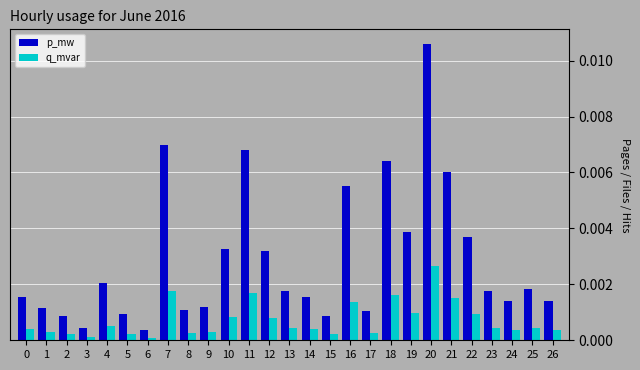

Which series has the largest range (max minus min)?

p_mw